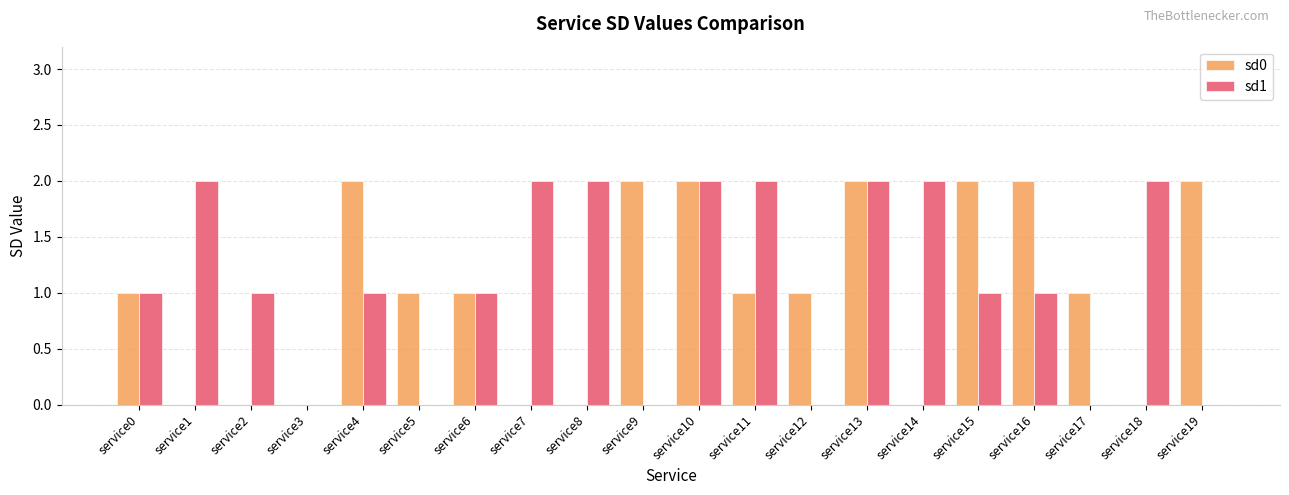

How many categories are shown in the chart?

20